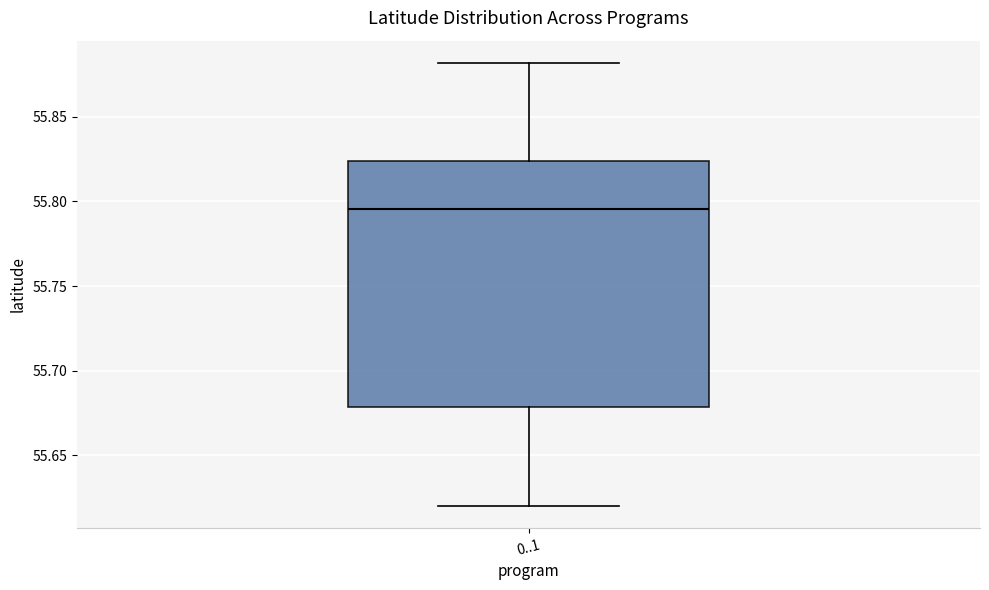

Read this box plot against the y-axis: the position of the median line, the range covered by the box, and the ends of both whiskers. The values are not printed on the chart, so give them approximately, as read against the axis.

median 55.795, box 55.680 to 55.825, whiskers 55.620 to 55.880